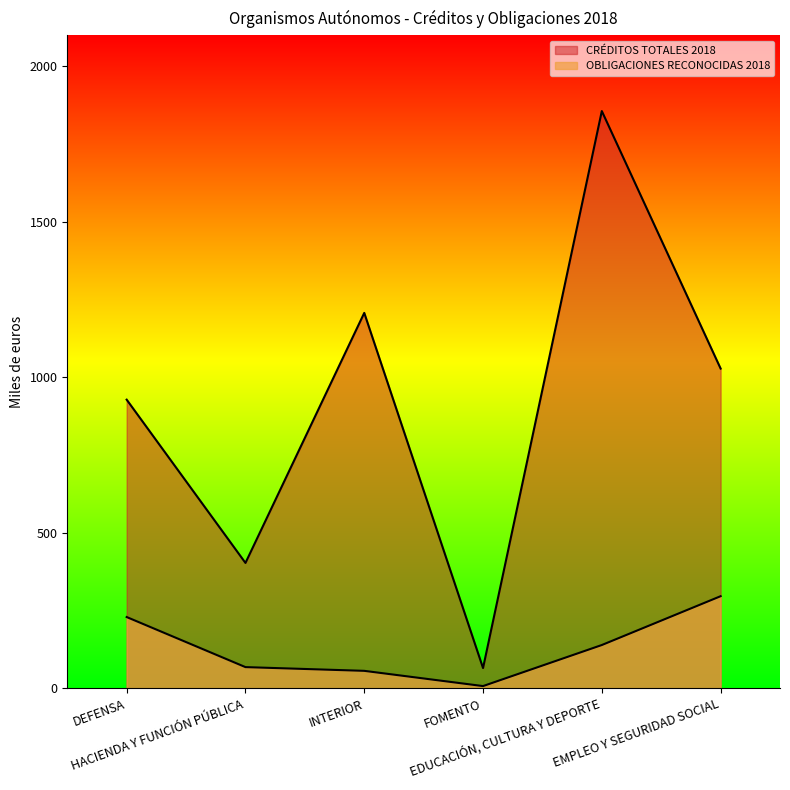

What is the sum of the OBLIGACIONES RECONOCIDAS 2018 values at EDUCACIÓN, CULTURA Y DEPORTE and INTERIOR?

195